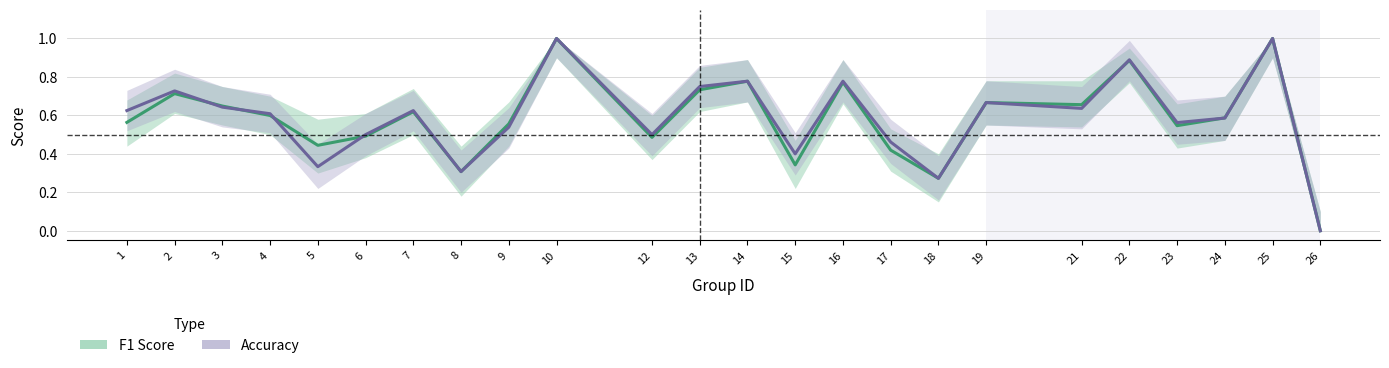

Which series has the largest range (max minus min)?

F1 Score